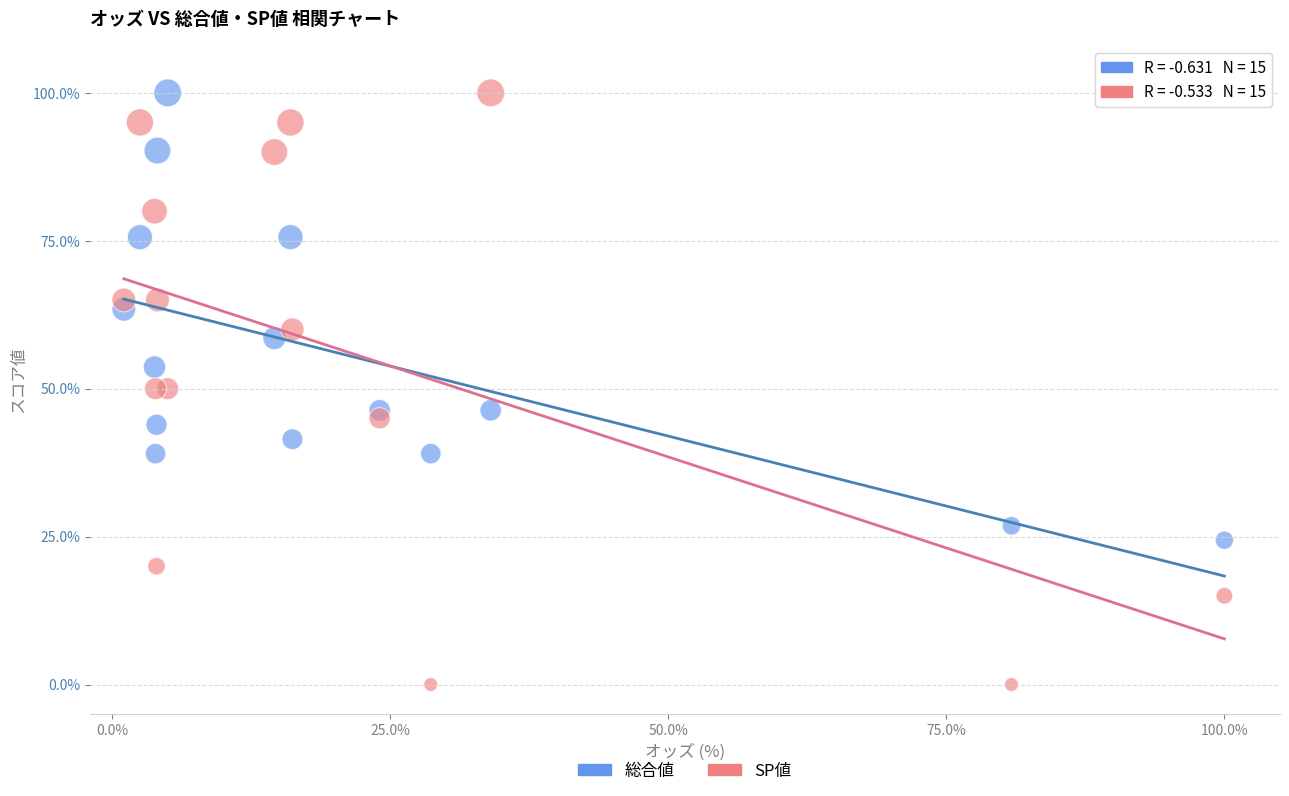

What is the X range (max minus min) for the scatter plot?

98.9